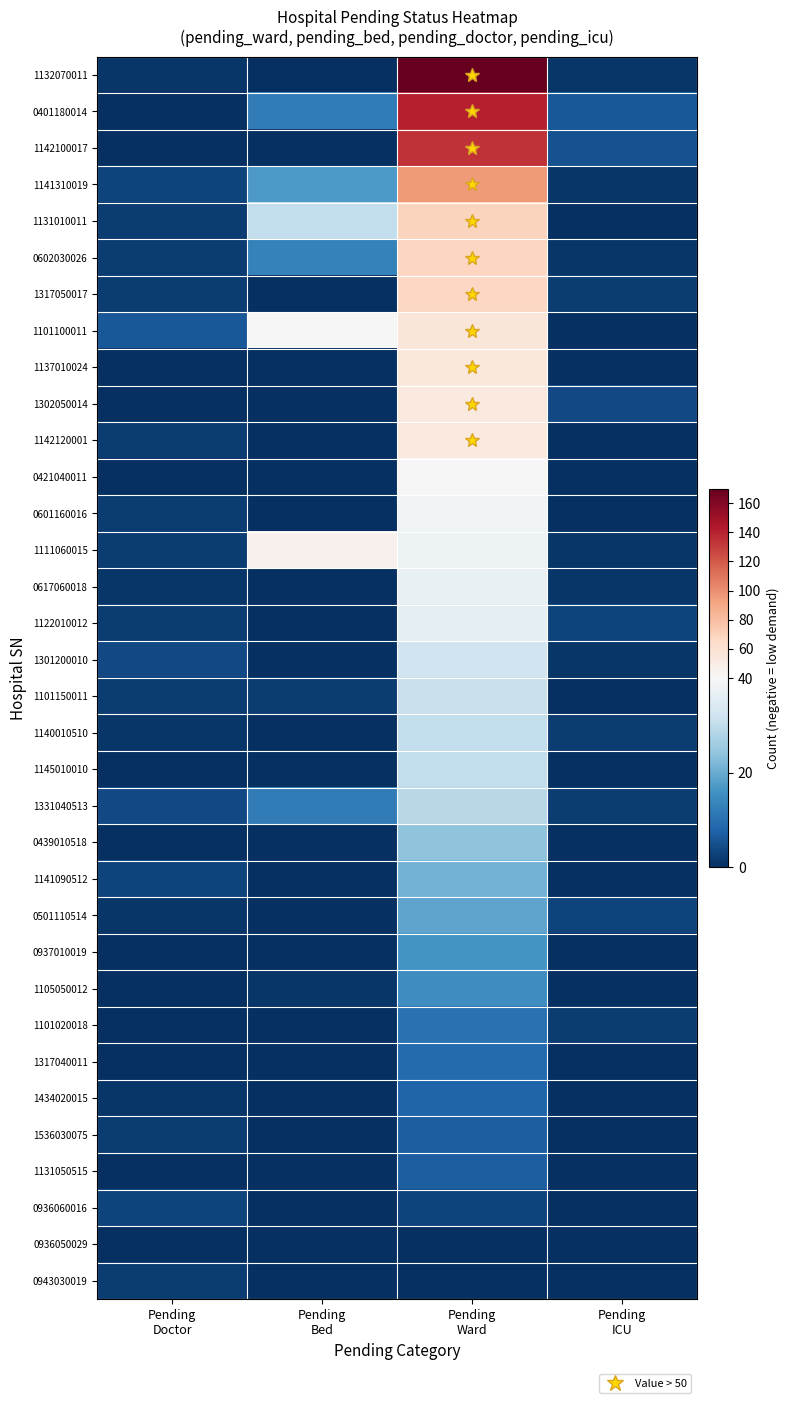

What is the spread (max minus min) of values at Pending
Doctor?

6